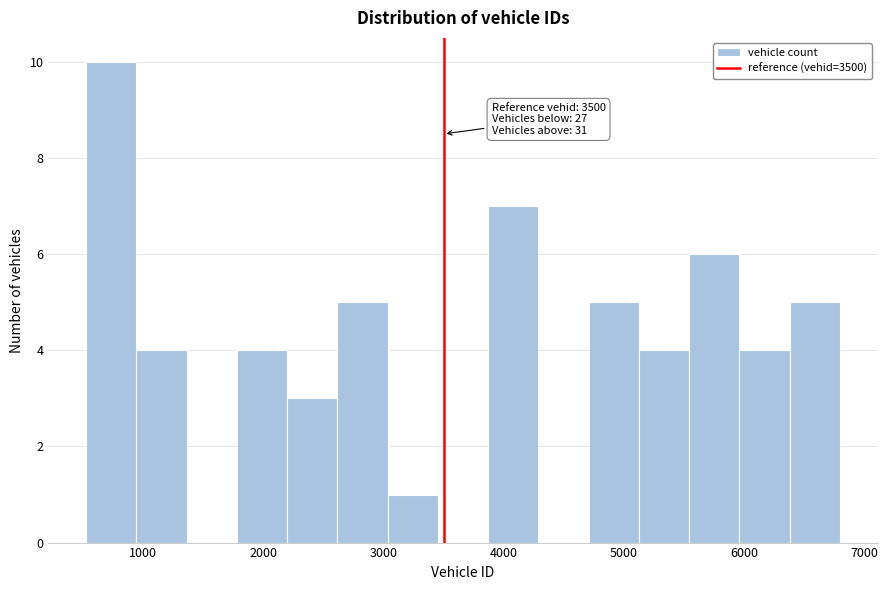

Over which range of the x-axis is the bar tallest?

500 to 900